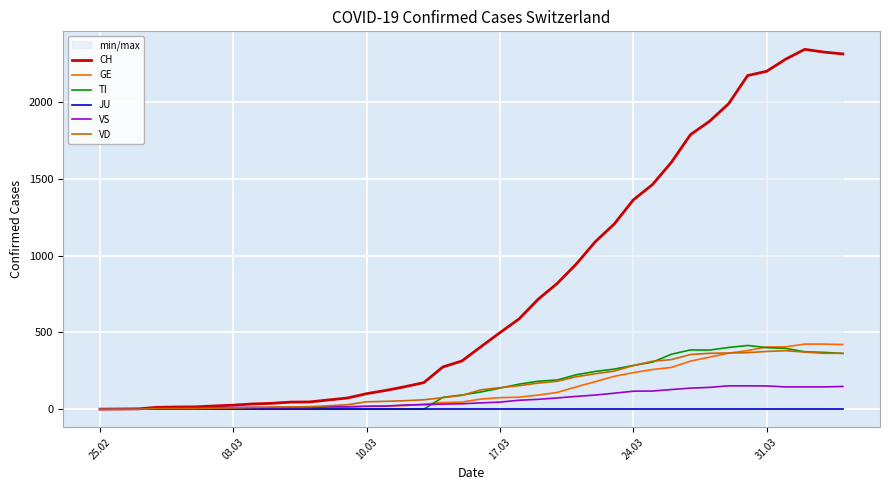

True or false: VS and JU cross at least once.

False